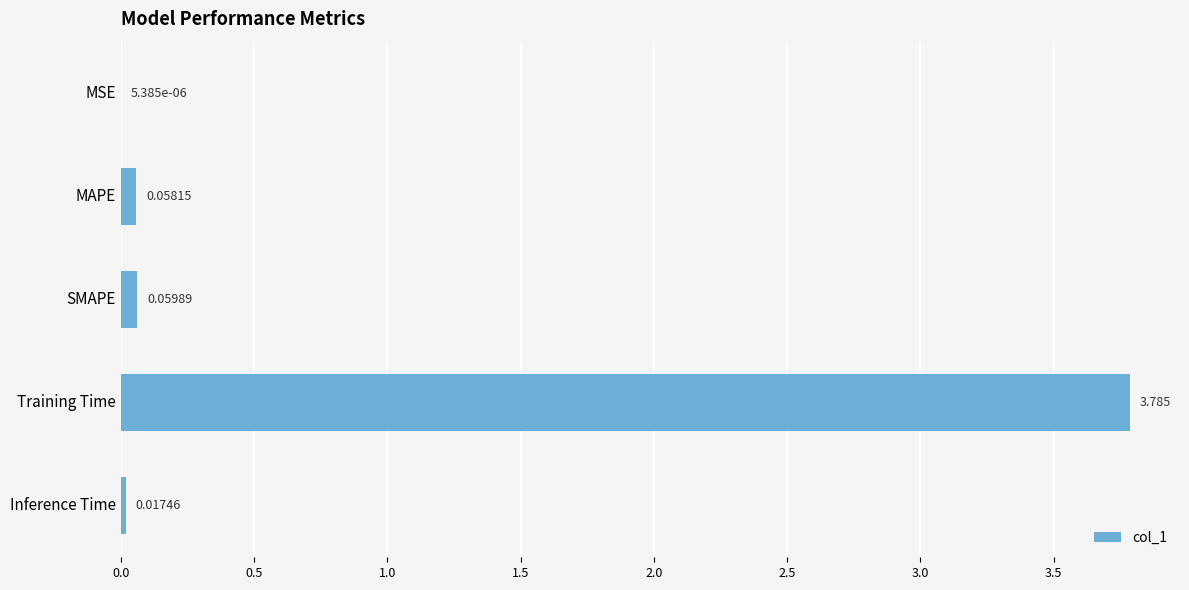

Which category has the highest value across all series?

Training Time